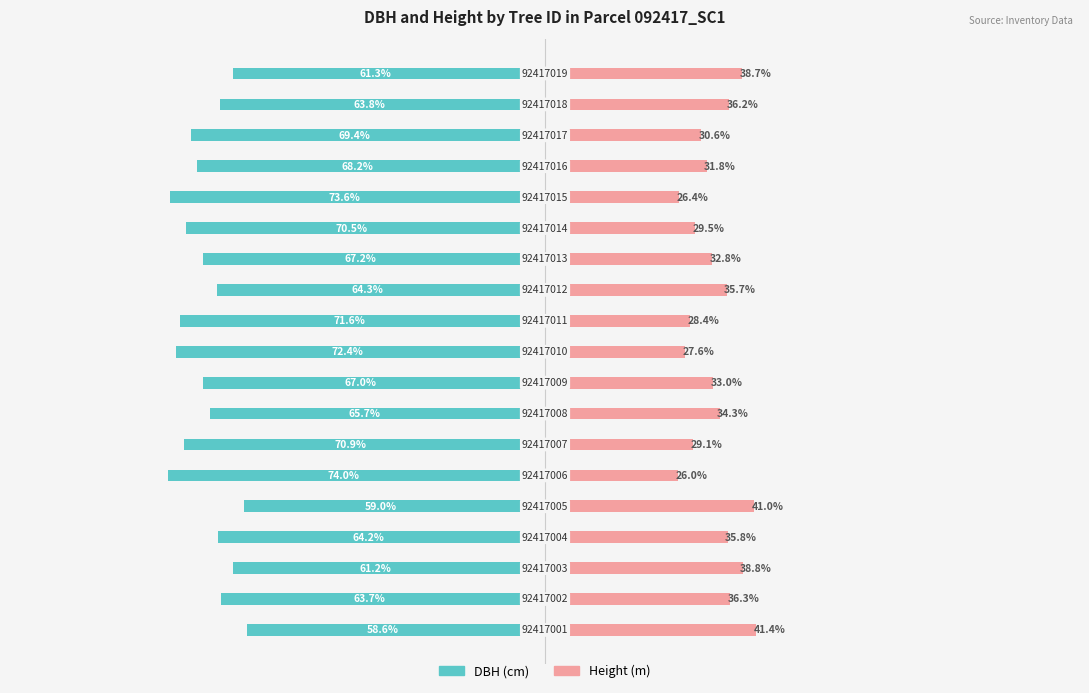

How many bars are there in each group?

2